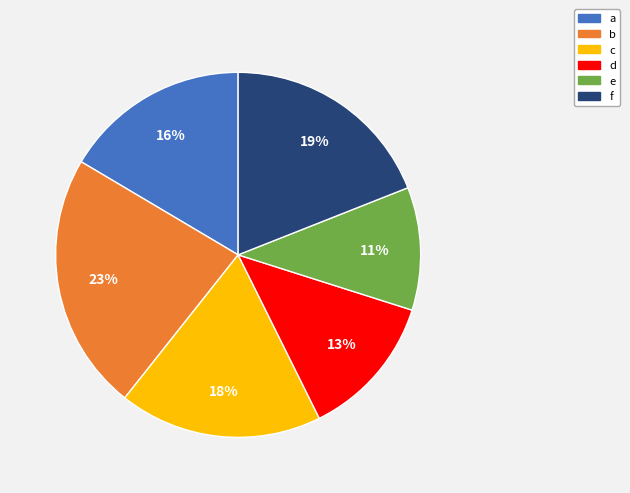

Is it true that c is 18% of the pie?

True